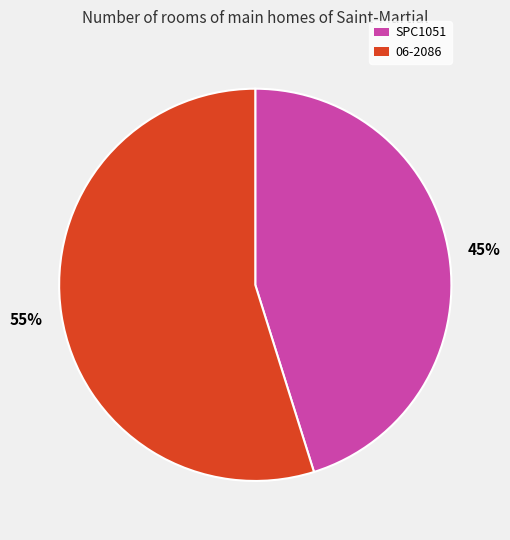

Is the sum of 06-2086 and SPC1051 greater than half?

Yes